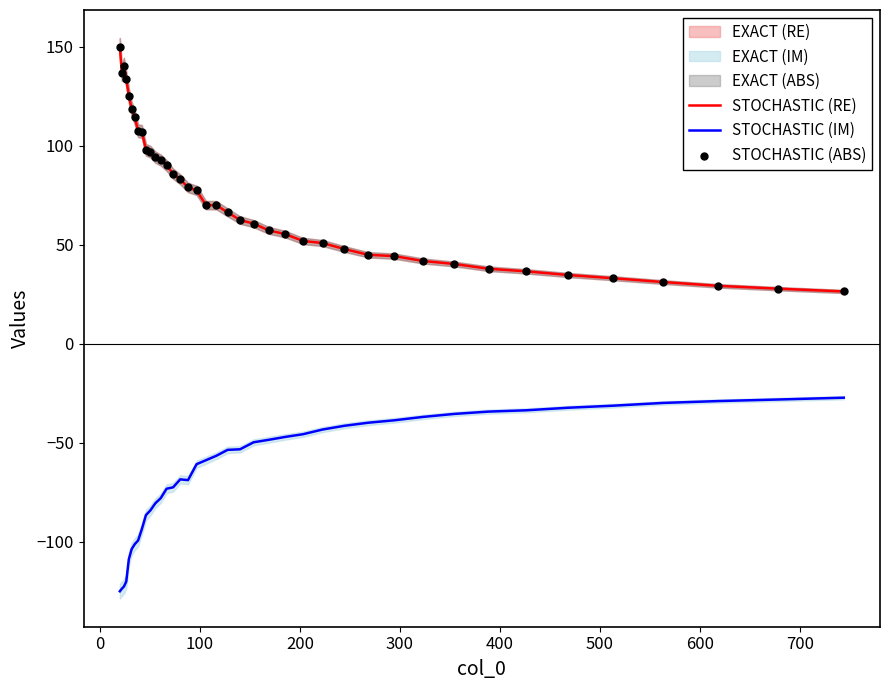

True or false: STOCHASTIC (IM) and STOCHASTIC (RE) cross at least once.

False